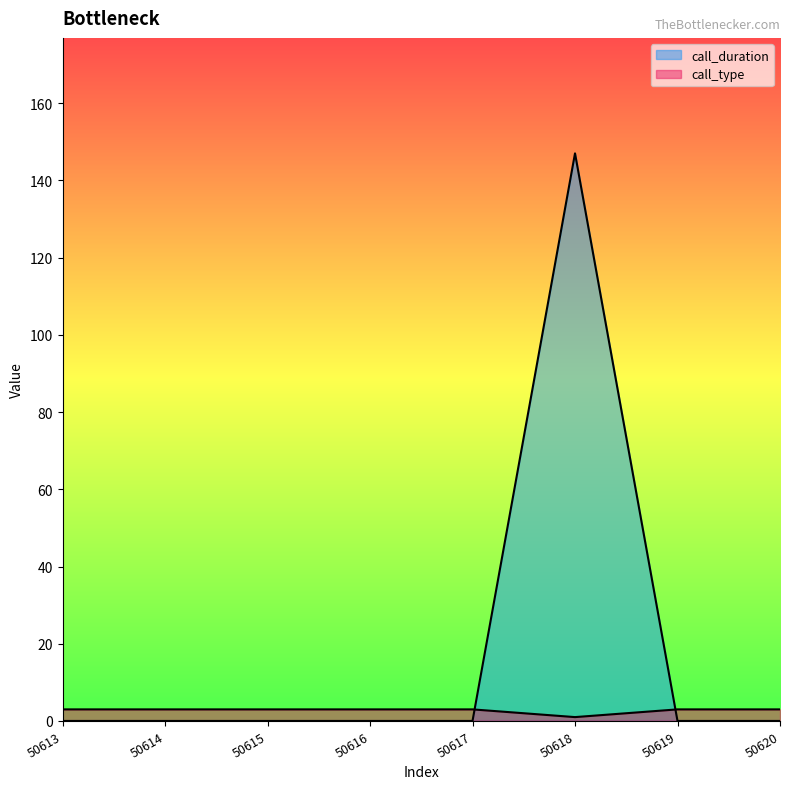

Does the chart display data point markers on the line(s)?

No